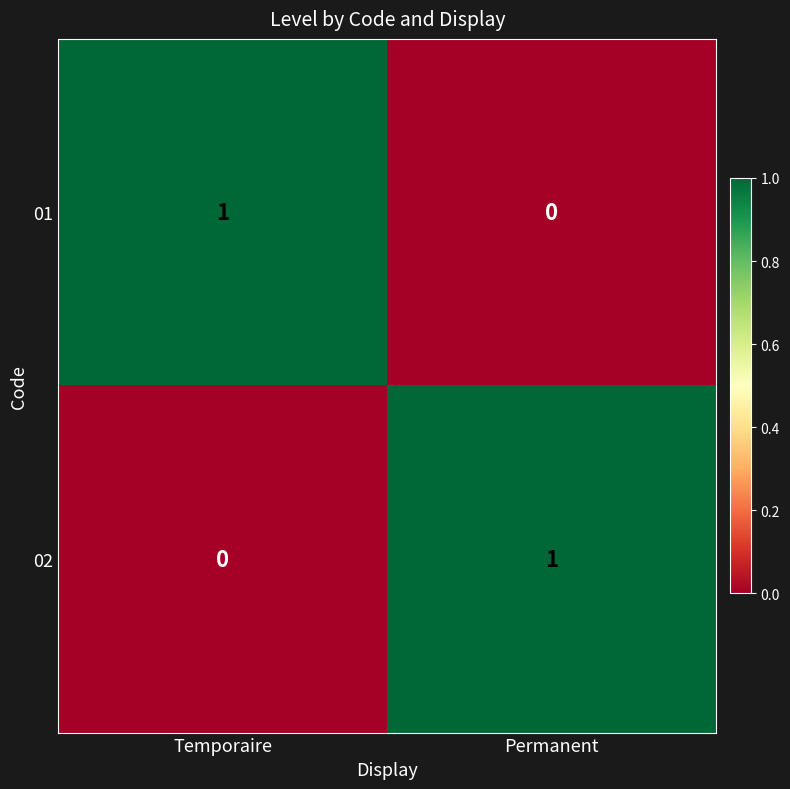

At which label does 01 reach its minimum?

Permanent